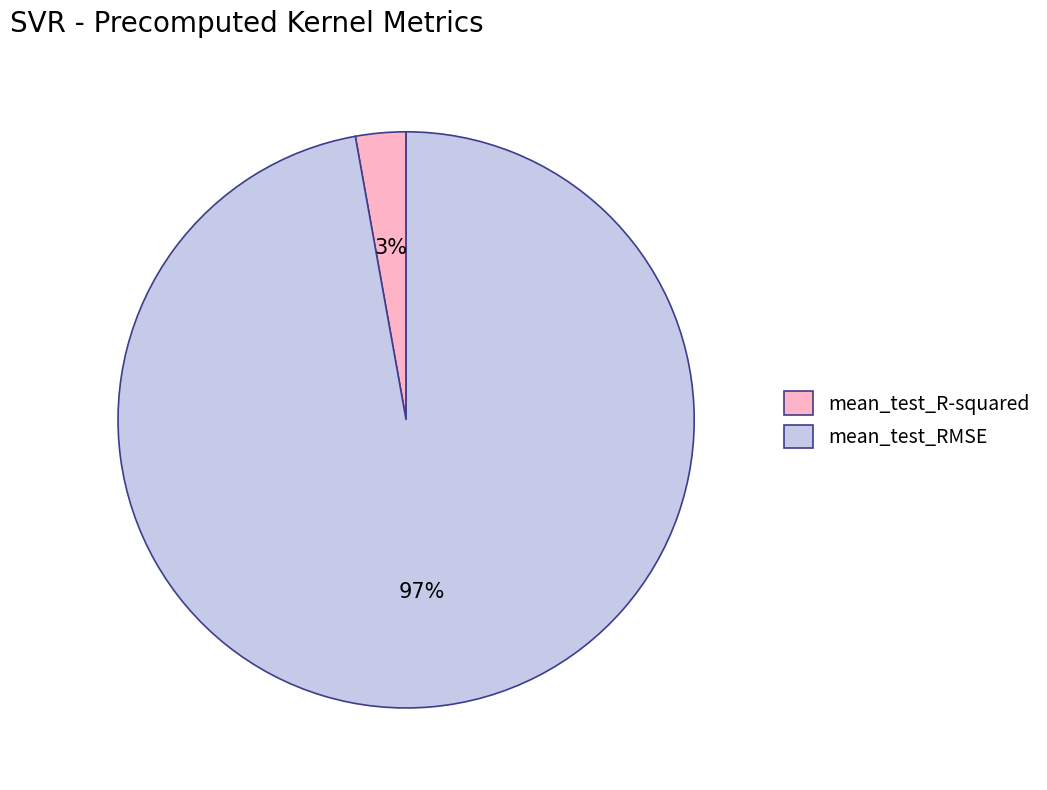

What is the largest slice in the pie chart?

mean_test_RMSE